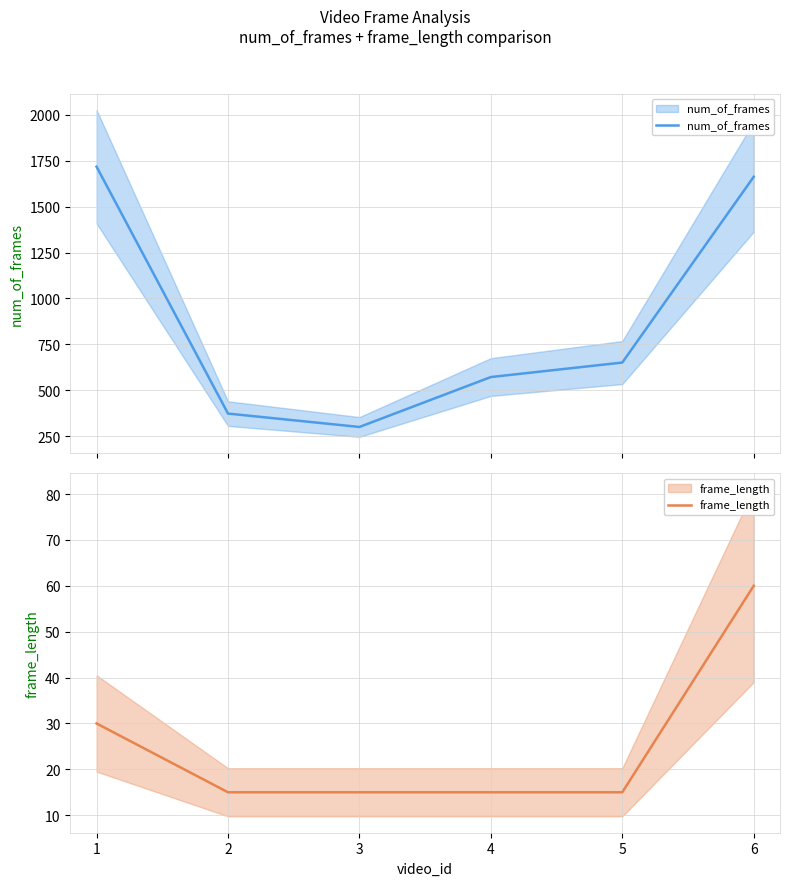

How many series are shown in this chart?

2